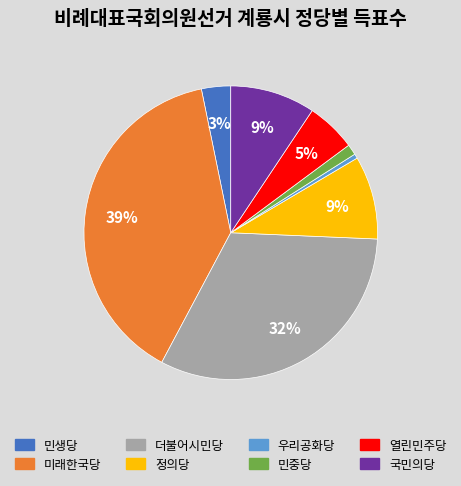

What is the smallest slice in the pie chart?

우리공화당